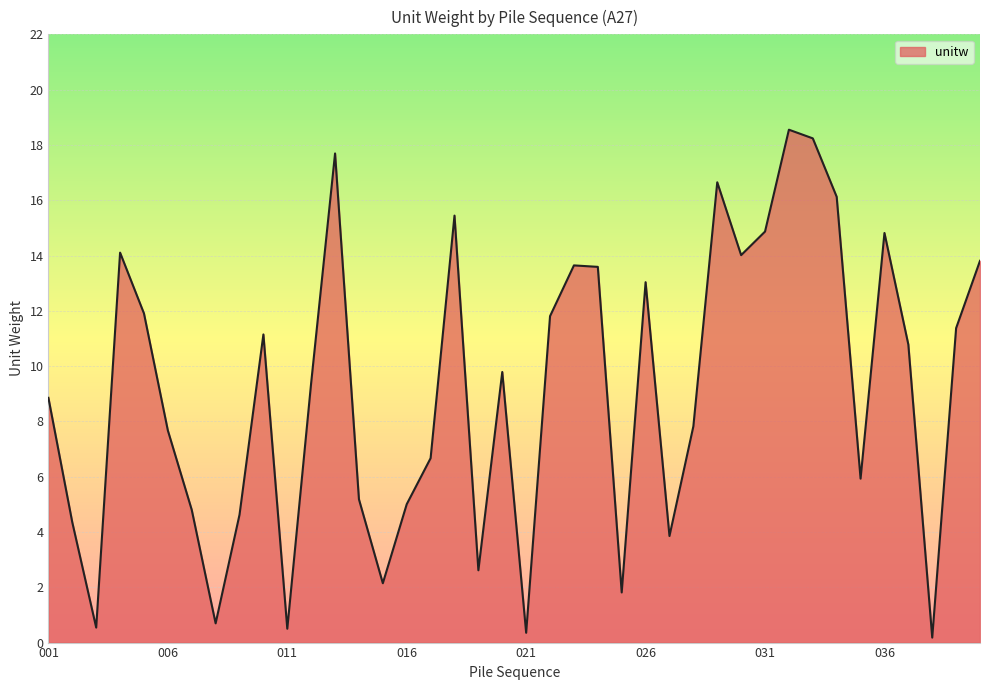

What is the greatest value displayed?

18.6